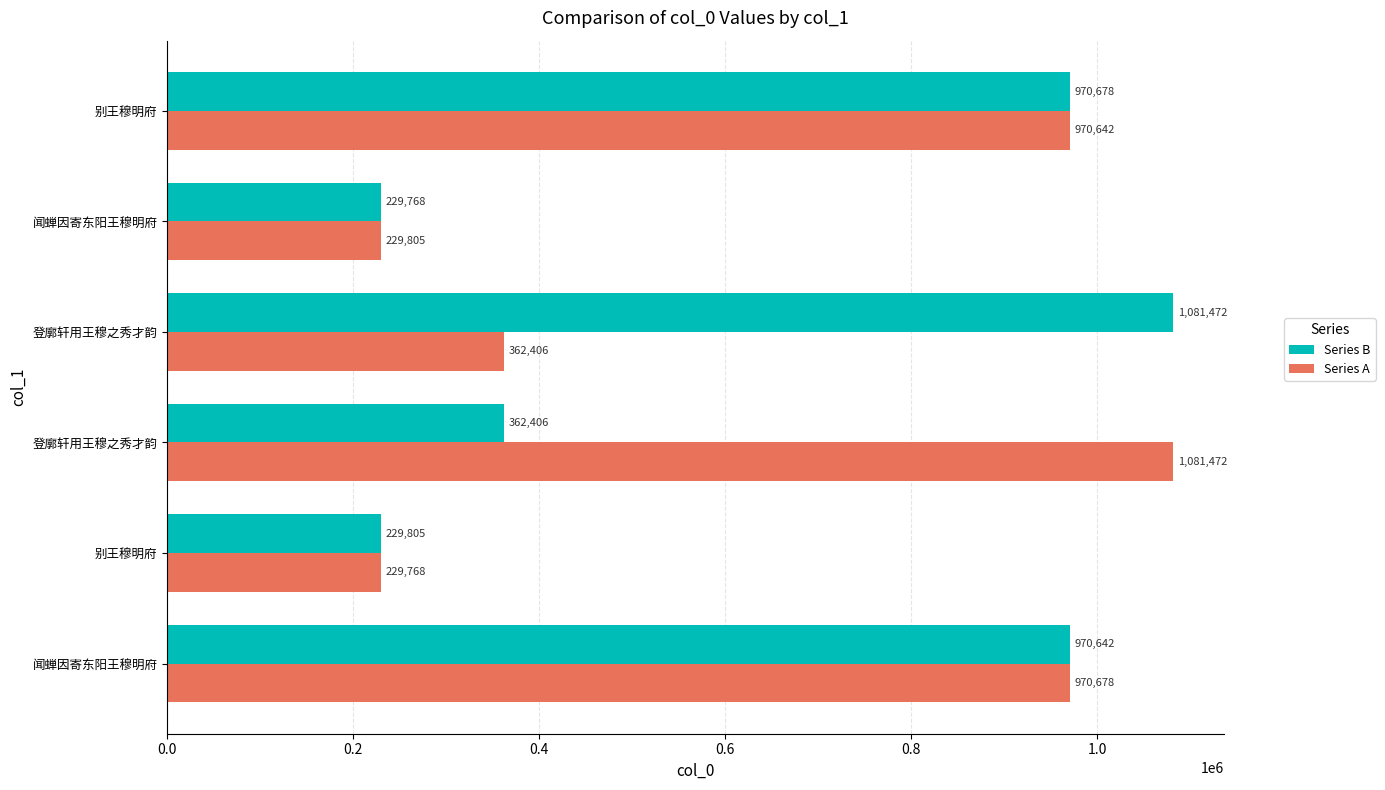

How many data points does each series have?

6